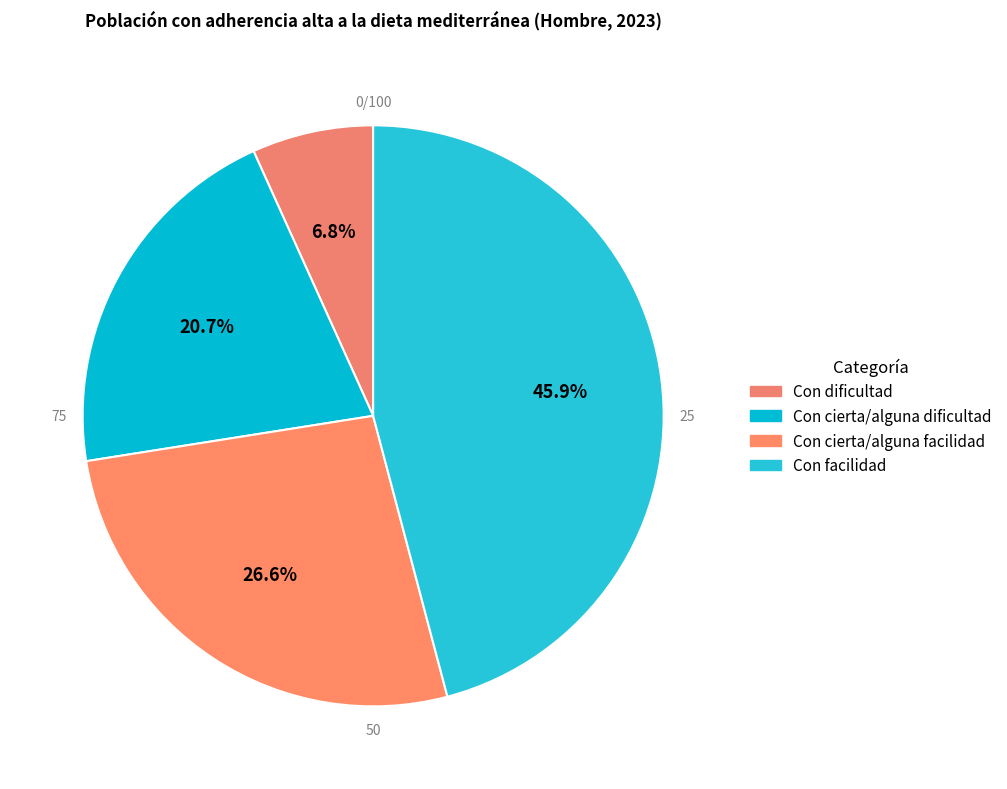

Which category has the smallest portion of the pie?

Con dificultad